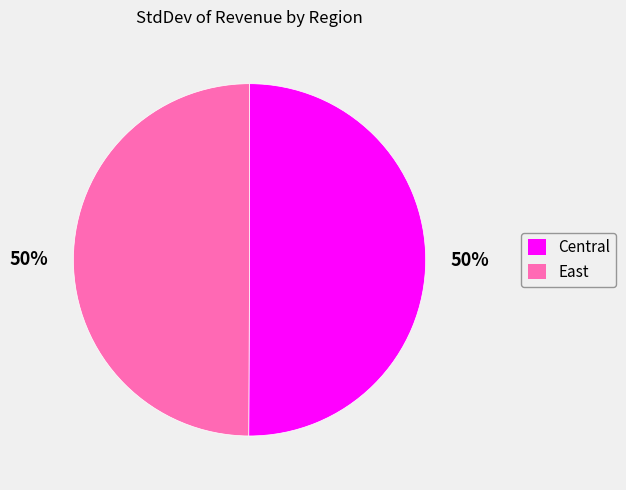

Approximately how many times larger is the value at East compared to Central?

1.0